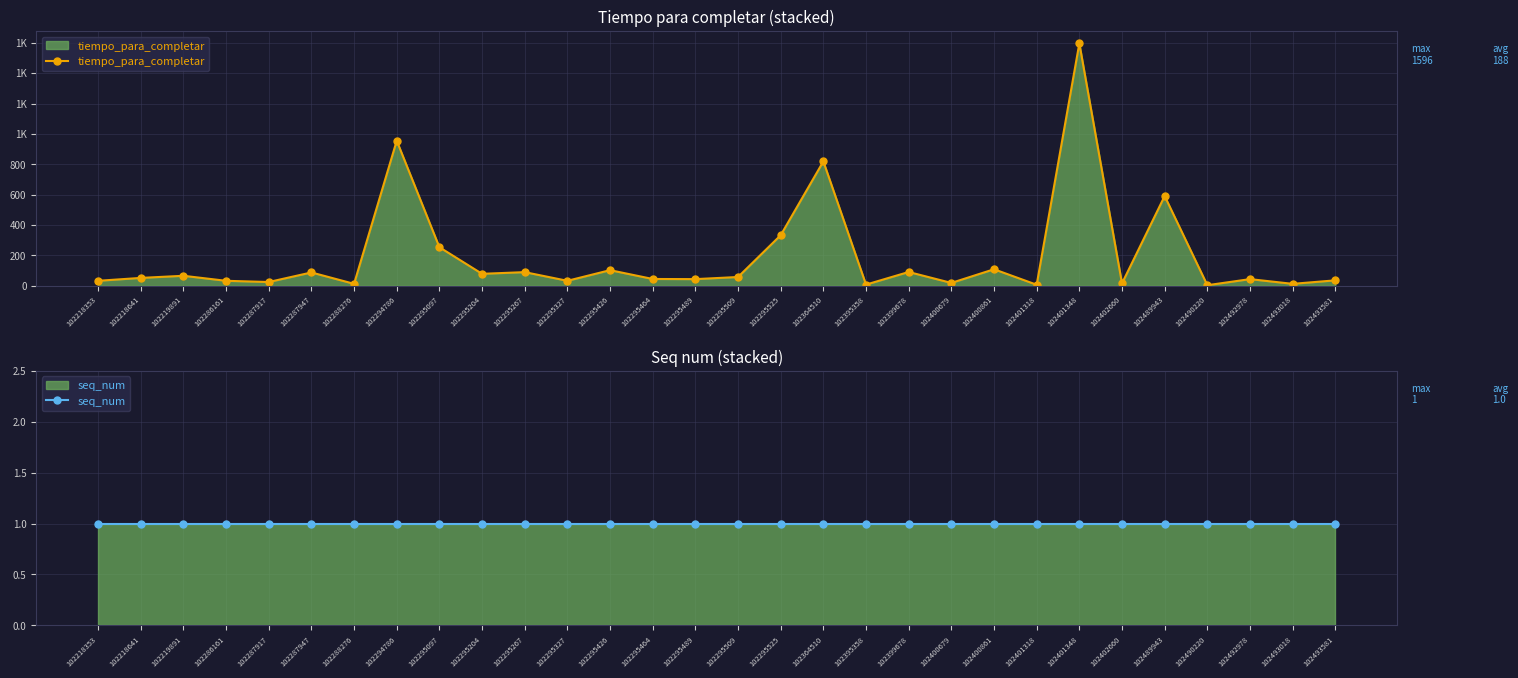

What is the approximate value of tiempo_para_completar at 102288276?

13